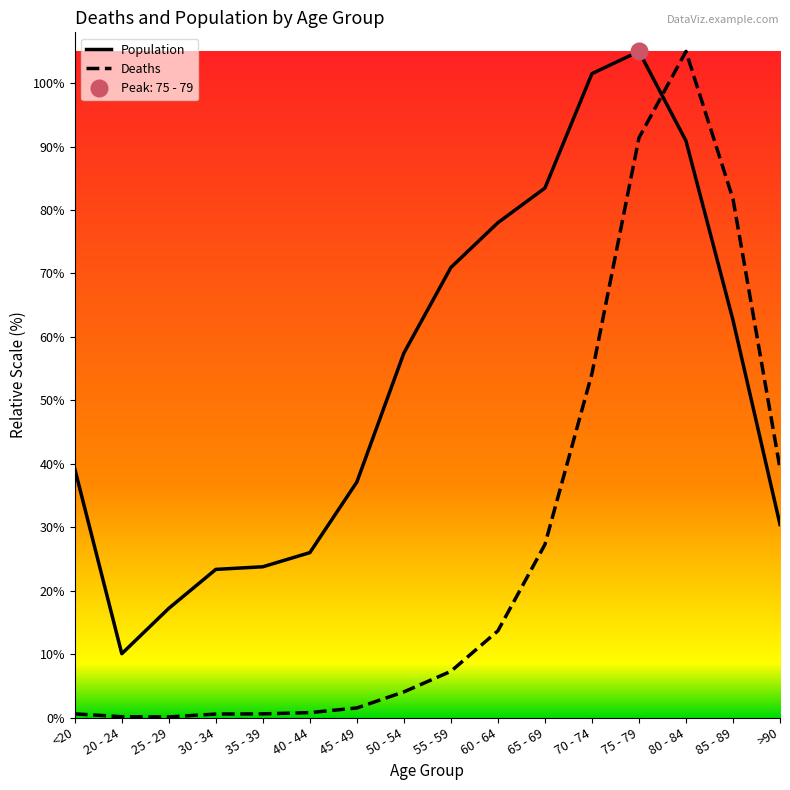

What is the label of the 13th point from the right?

30 - 34